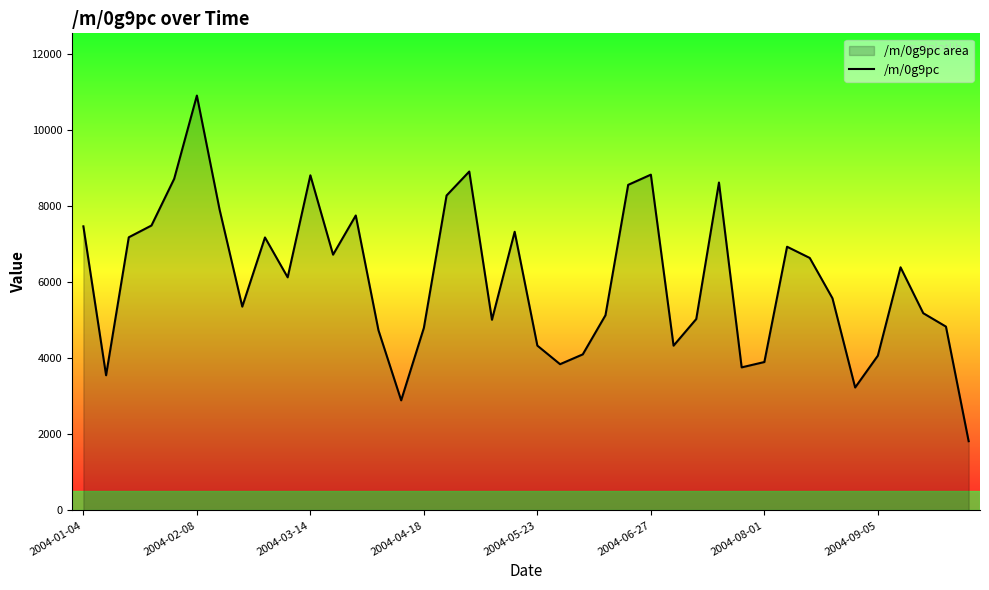

What is the greatest value displayed?

10904.5